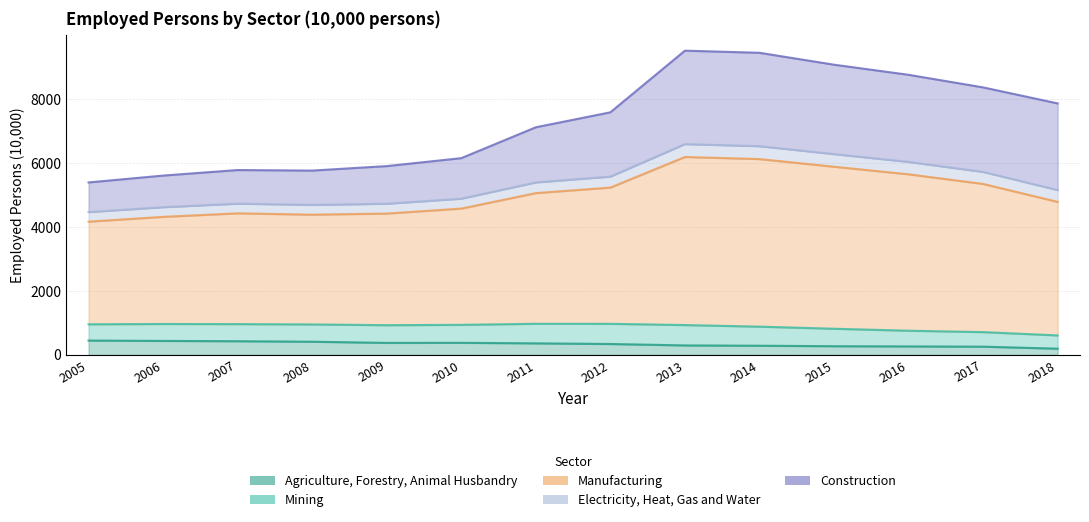

In Construction, how many points are lower than both neighbors (excluding endpoints)?

1